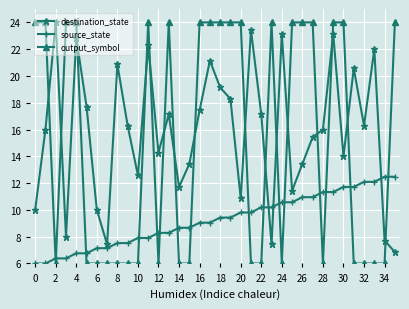

What is the value of the source_state point at the 30th from the left?

11.3